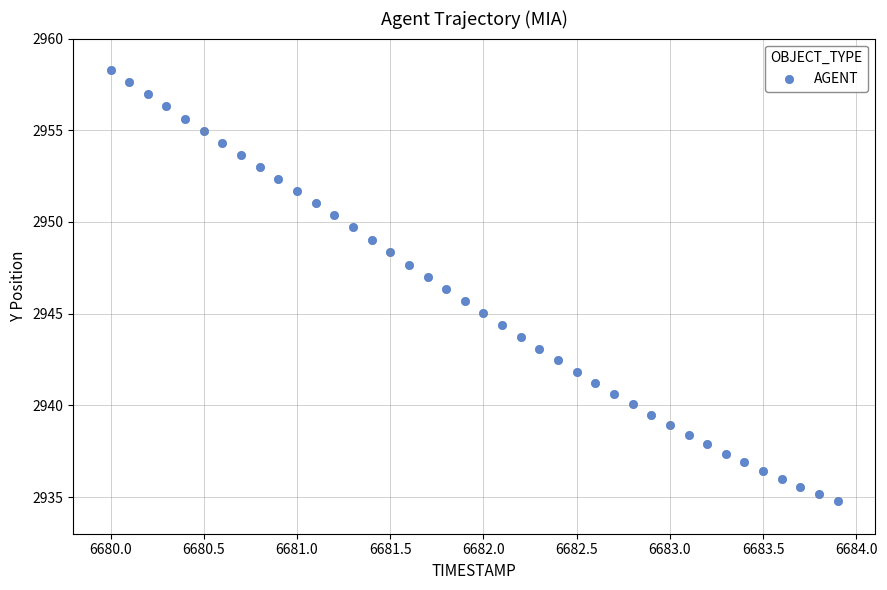

What is the range of Y values (max minus min)?

23.5